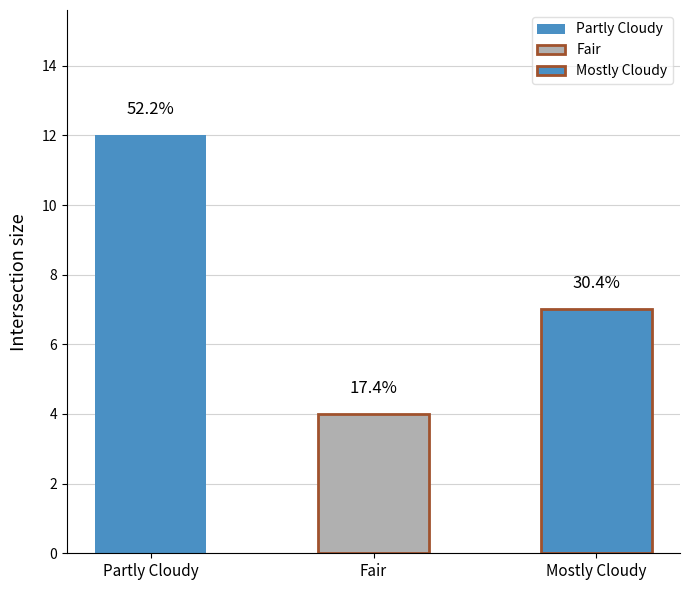

Rank the categories by value from lowest to highest.

Fair, Mostly Cloudy, Partly Cloudy